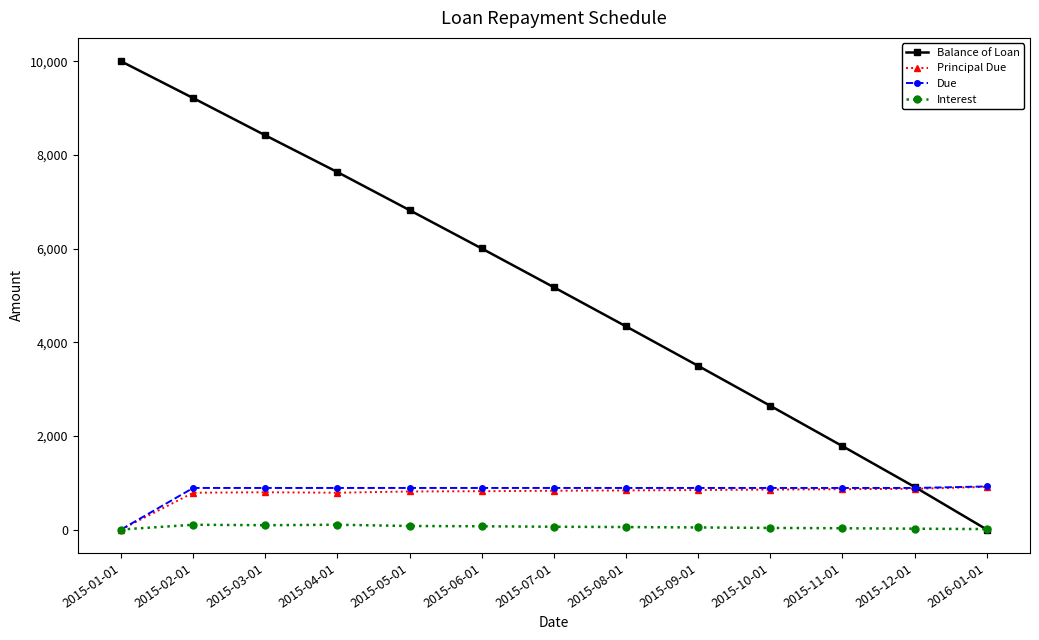

The Due series shows 1485.8 at 2015-10-01. True or false?

False